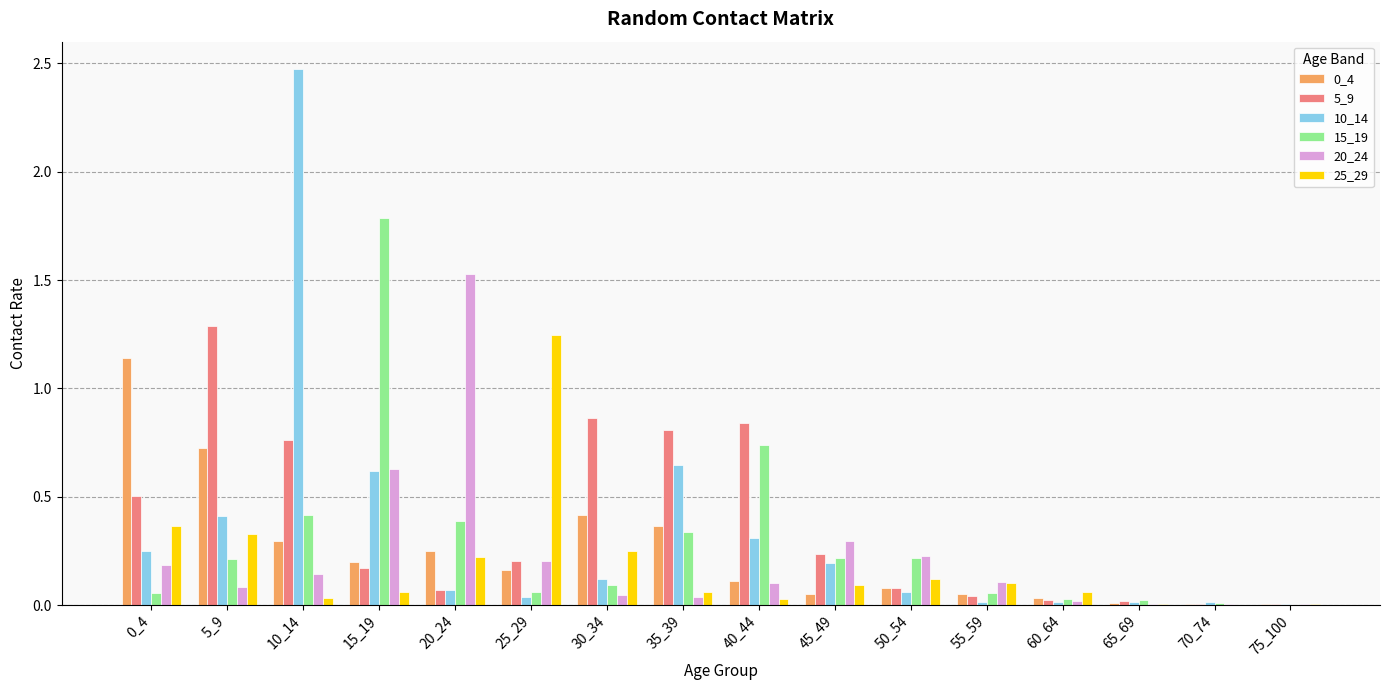

At which category is the sum across all series the highest?

10_14